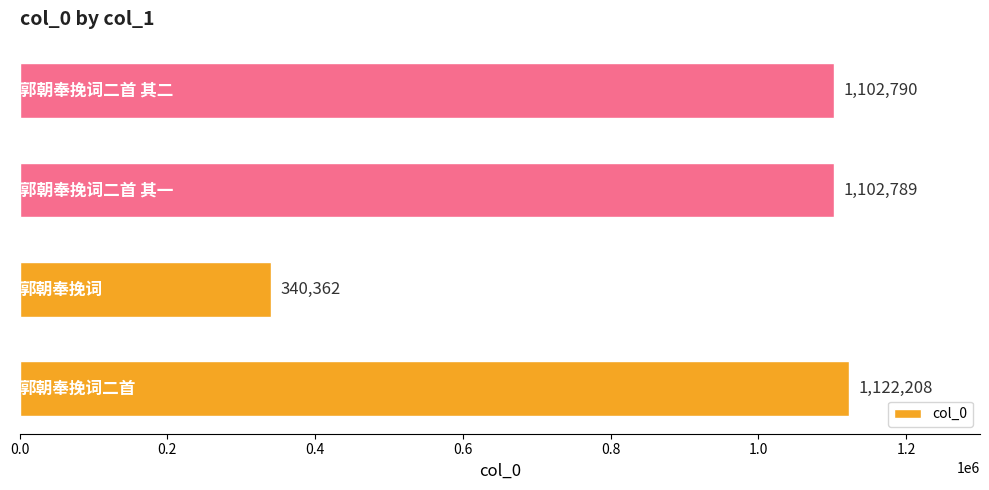

What is the sum of all values?

3668149